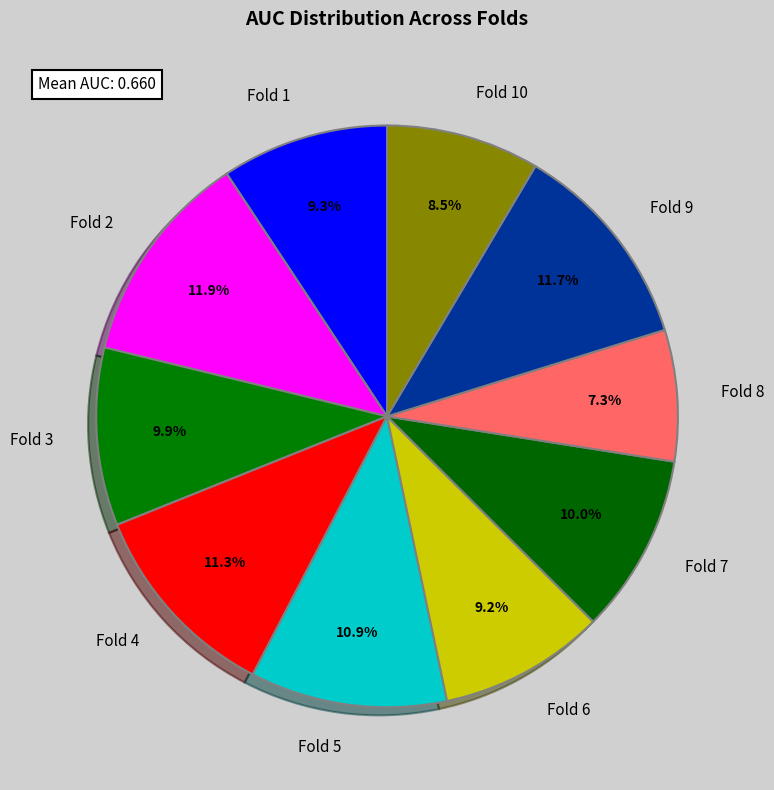

Which category has the smallest portion of the pie?

Fold 8